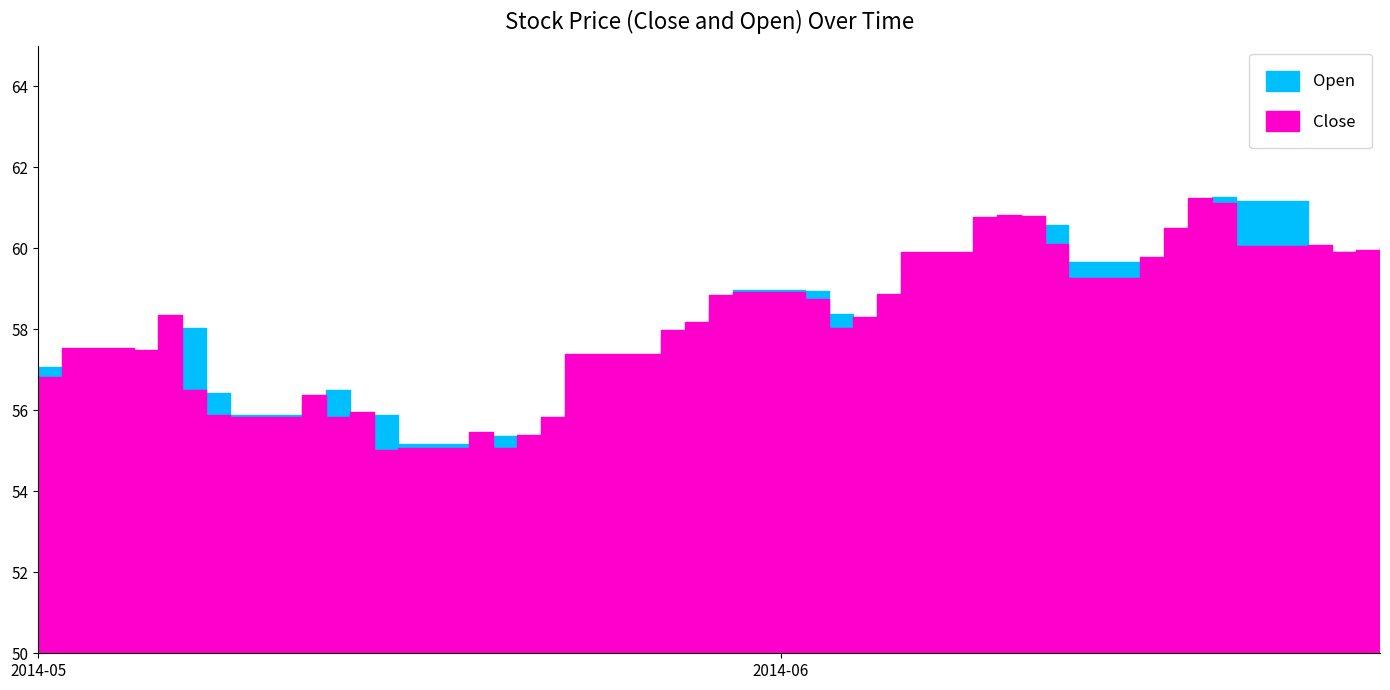

The value of Close at 2014-05-13 is 55.8. True or false?

True